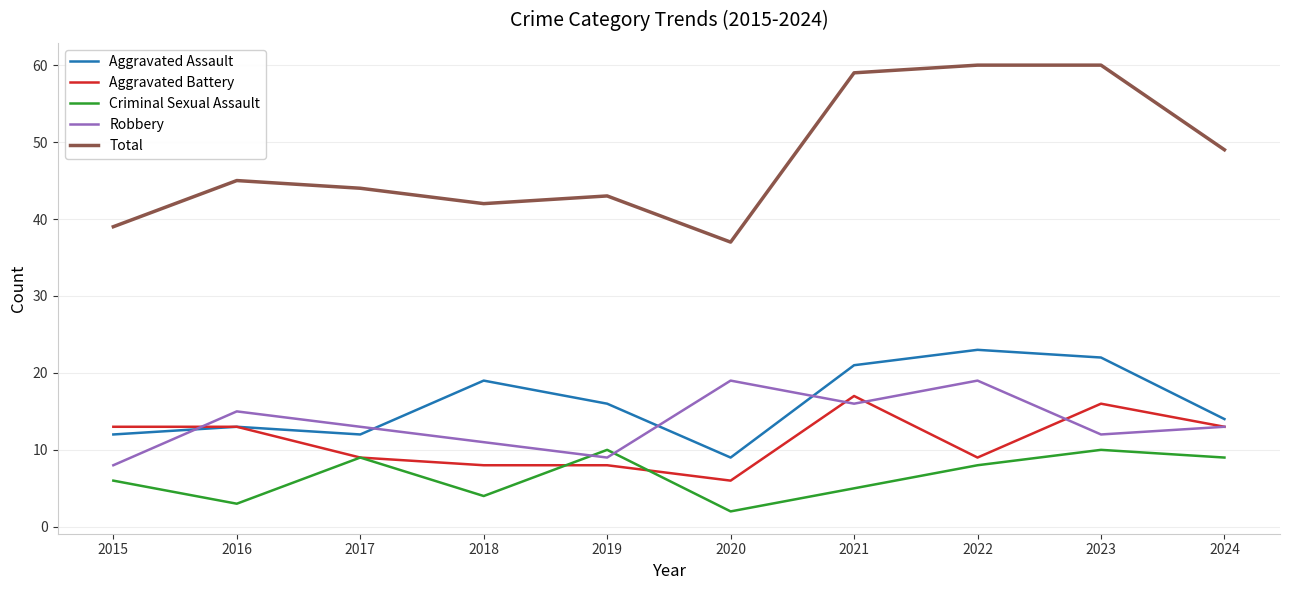

What is the sum of the Robbery values at 2020 and 2018?

30